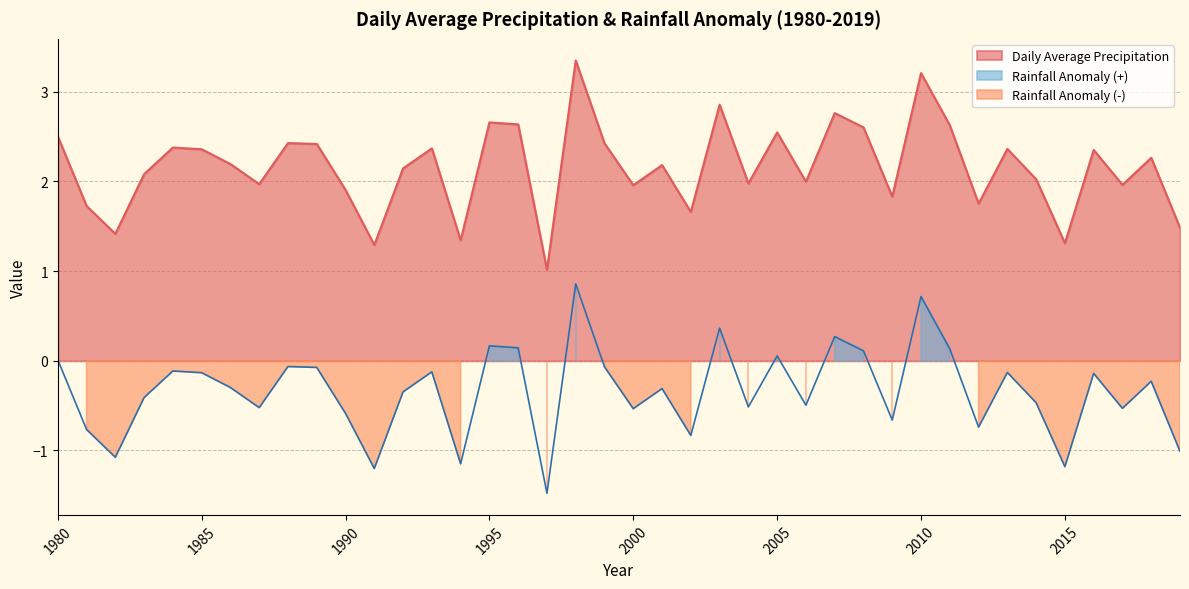

In Rainfall Anomaly, how many points are higher than both neighbors (excluding endpoints)?

13